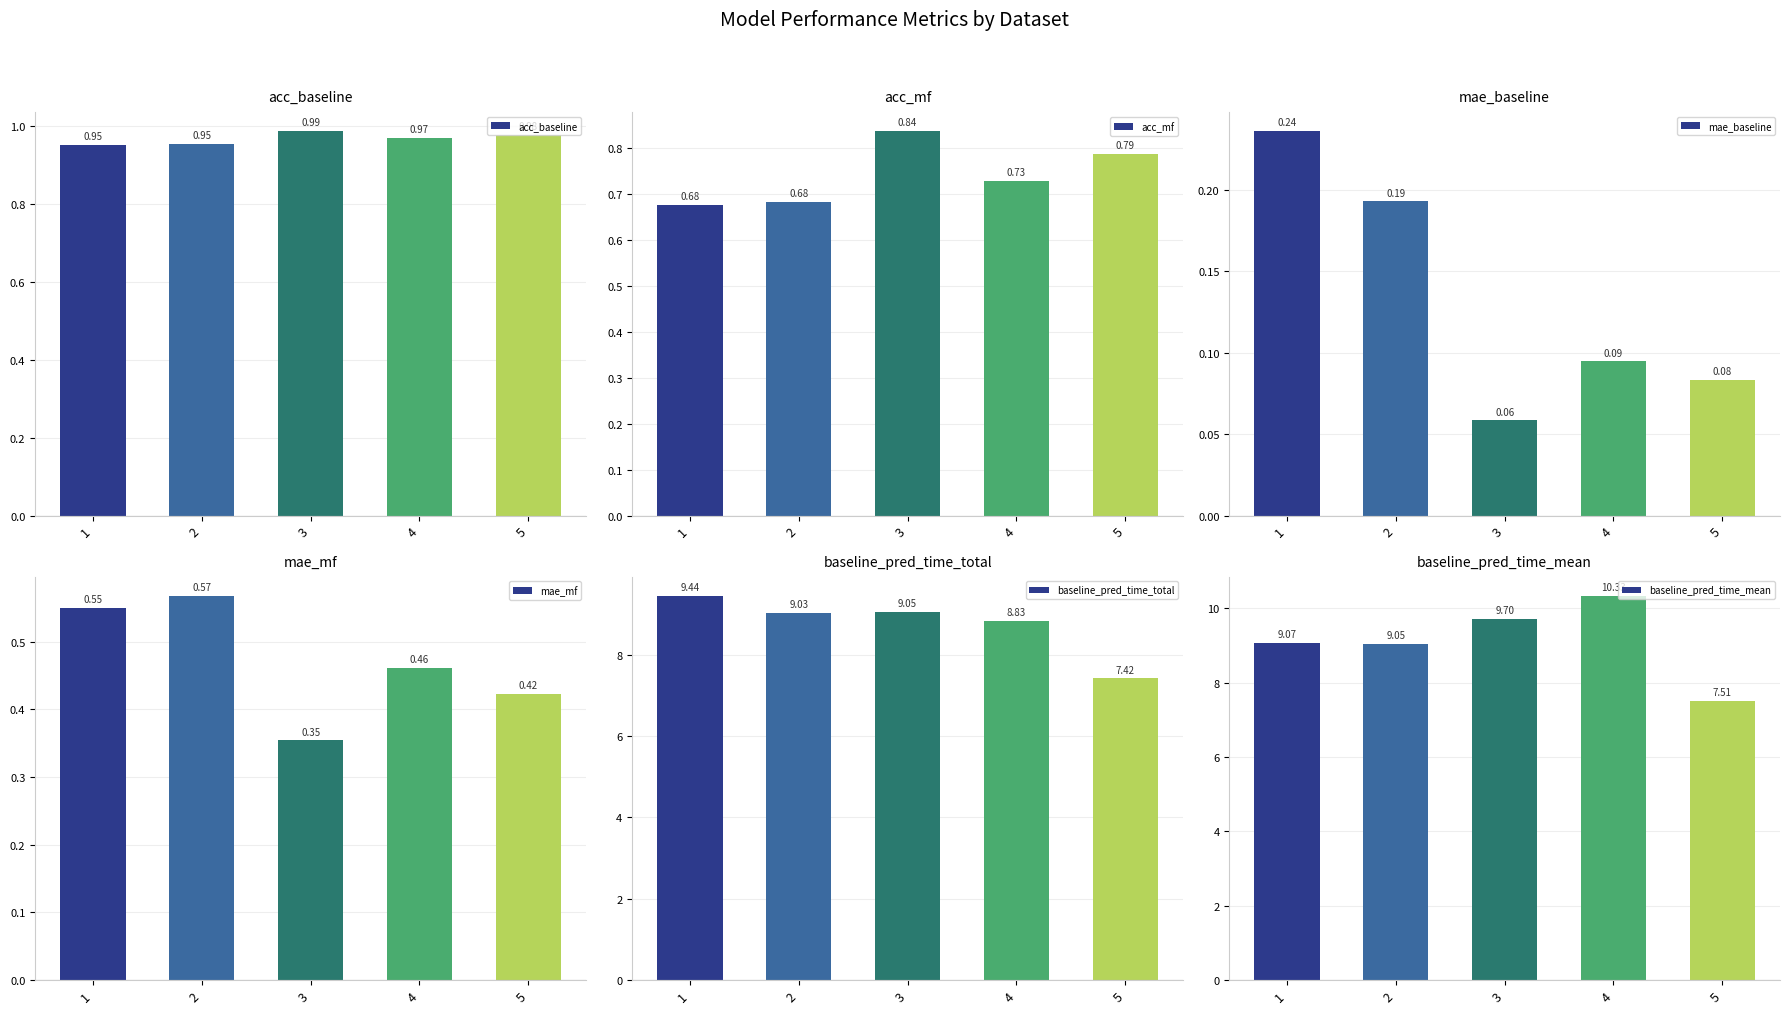

What is the spread (max minus min) of values at 2?

8.9